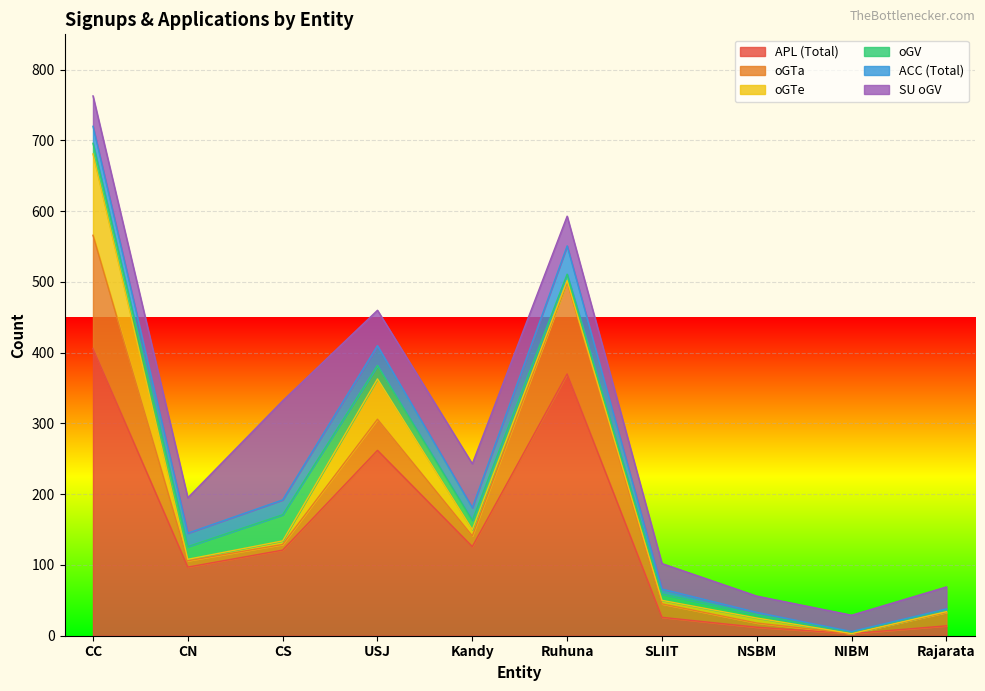

At which label does oGV reach its peak?

CS